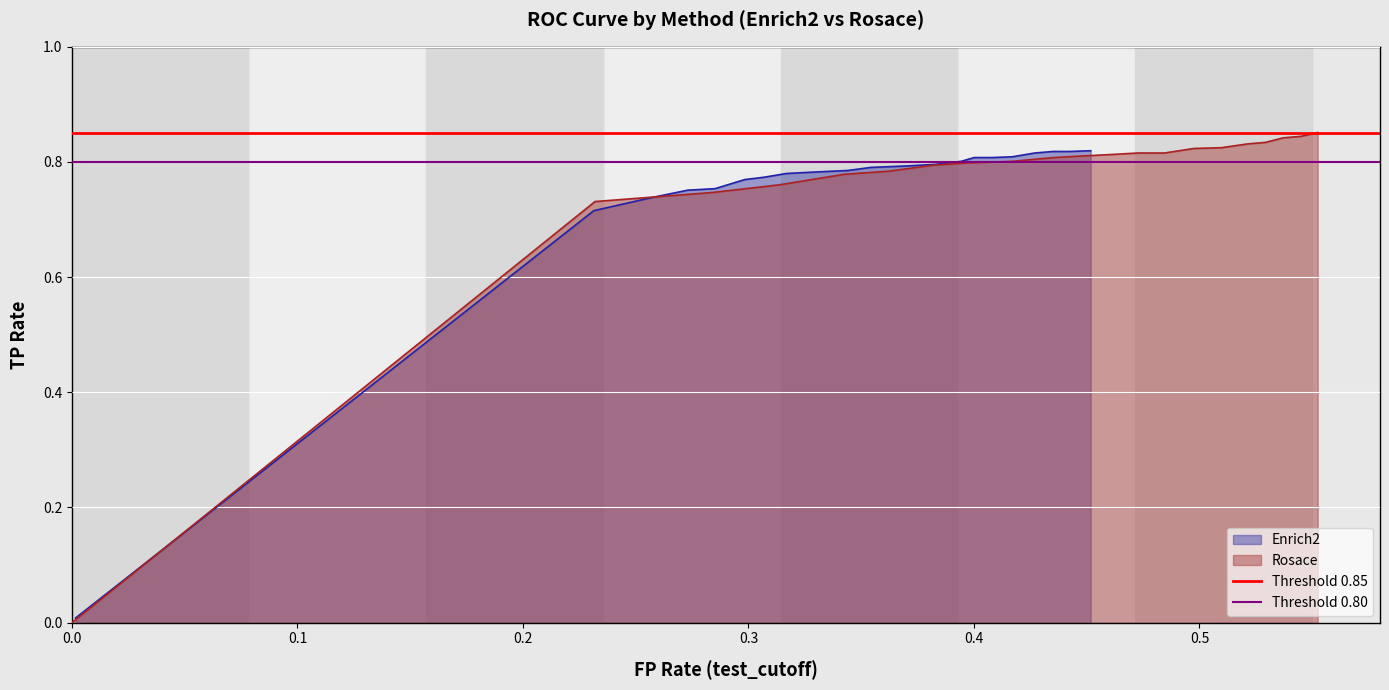

Does the chart display data point markers on the line(s)?

No